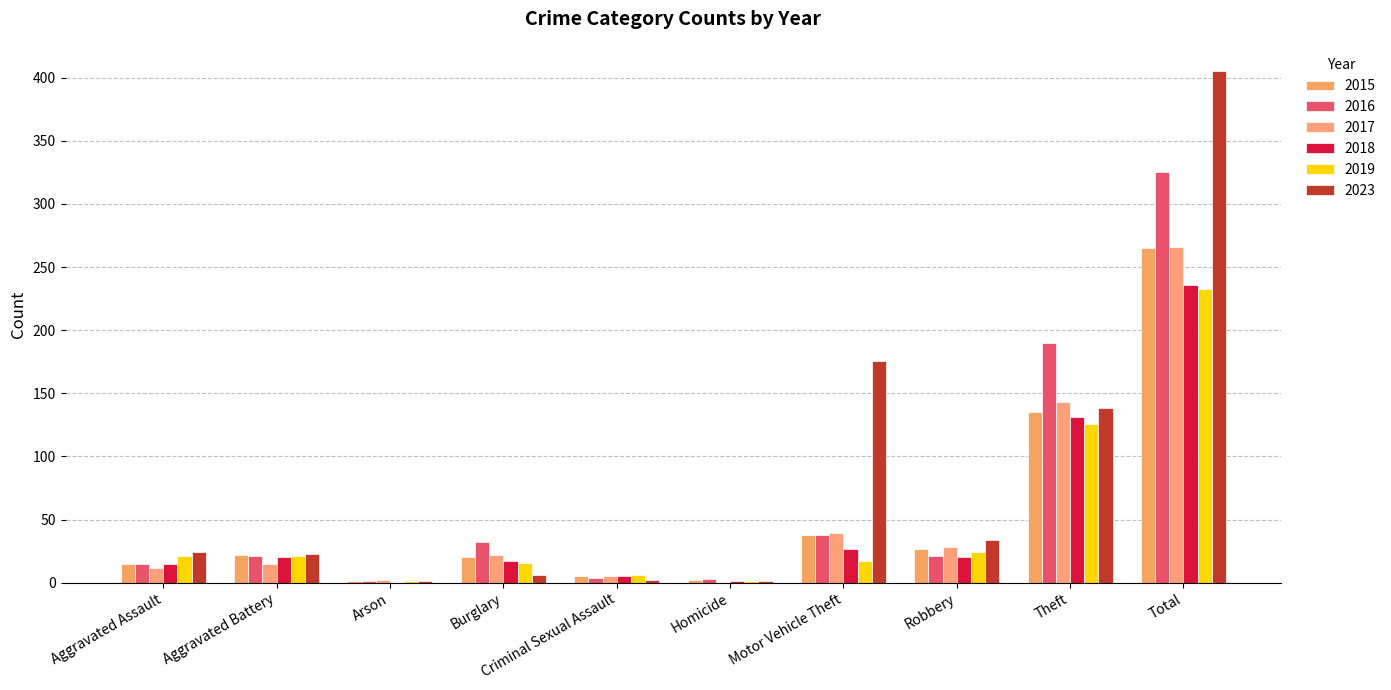

Does the chart contain stacked bars?

No